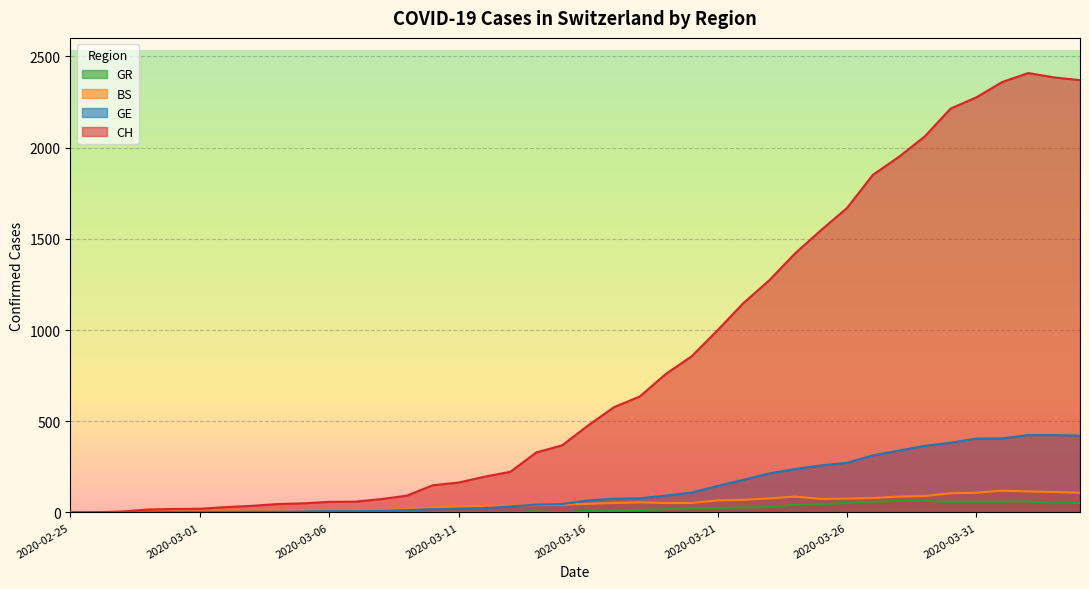

At which category does CH reach its first local peak?

2020-04-02